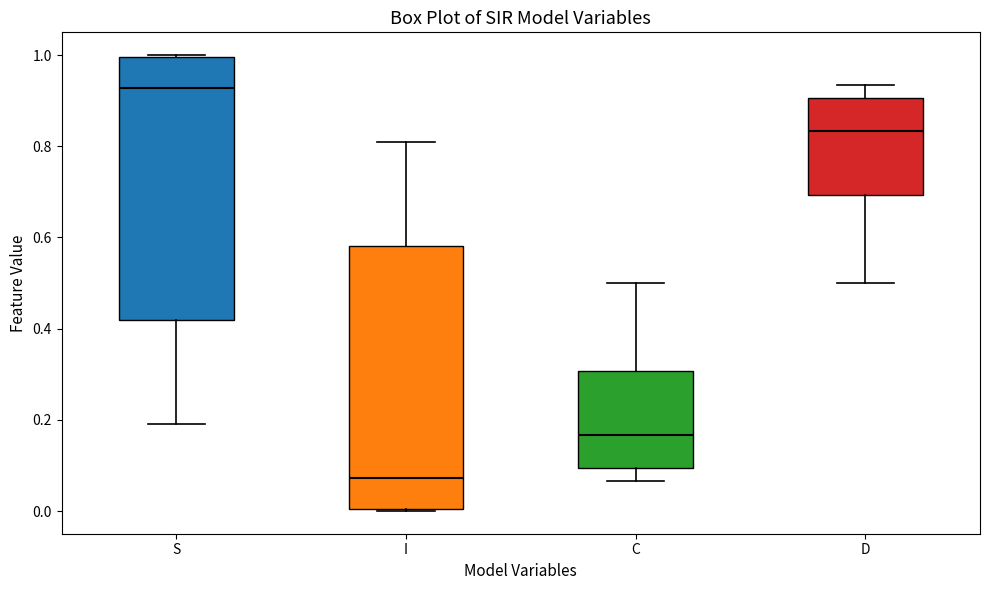

Reading left to right, transcribe this box plot: for each box, give where its median line is, the range the box spans, and where its two whiskers end, as read against the y-axis. The values are not printed on the chart, so give them approximately, as read against the axis.

S: median 0.92, box 0.42 to 1.00, whiskers 0.20 to 1.00
I: median 0.08, box 0.00 to 0.58, whiskers 0.00 to 0.80
C: median 0.16, box 0.10 to 0.30, whiskers 0.06 to 0.50
D: median 0.84, box 0.70 to 0.90, whiskers 0.50 to 0.94